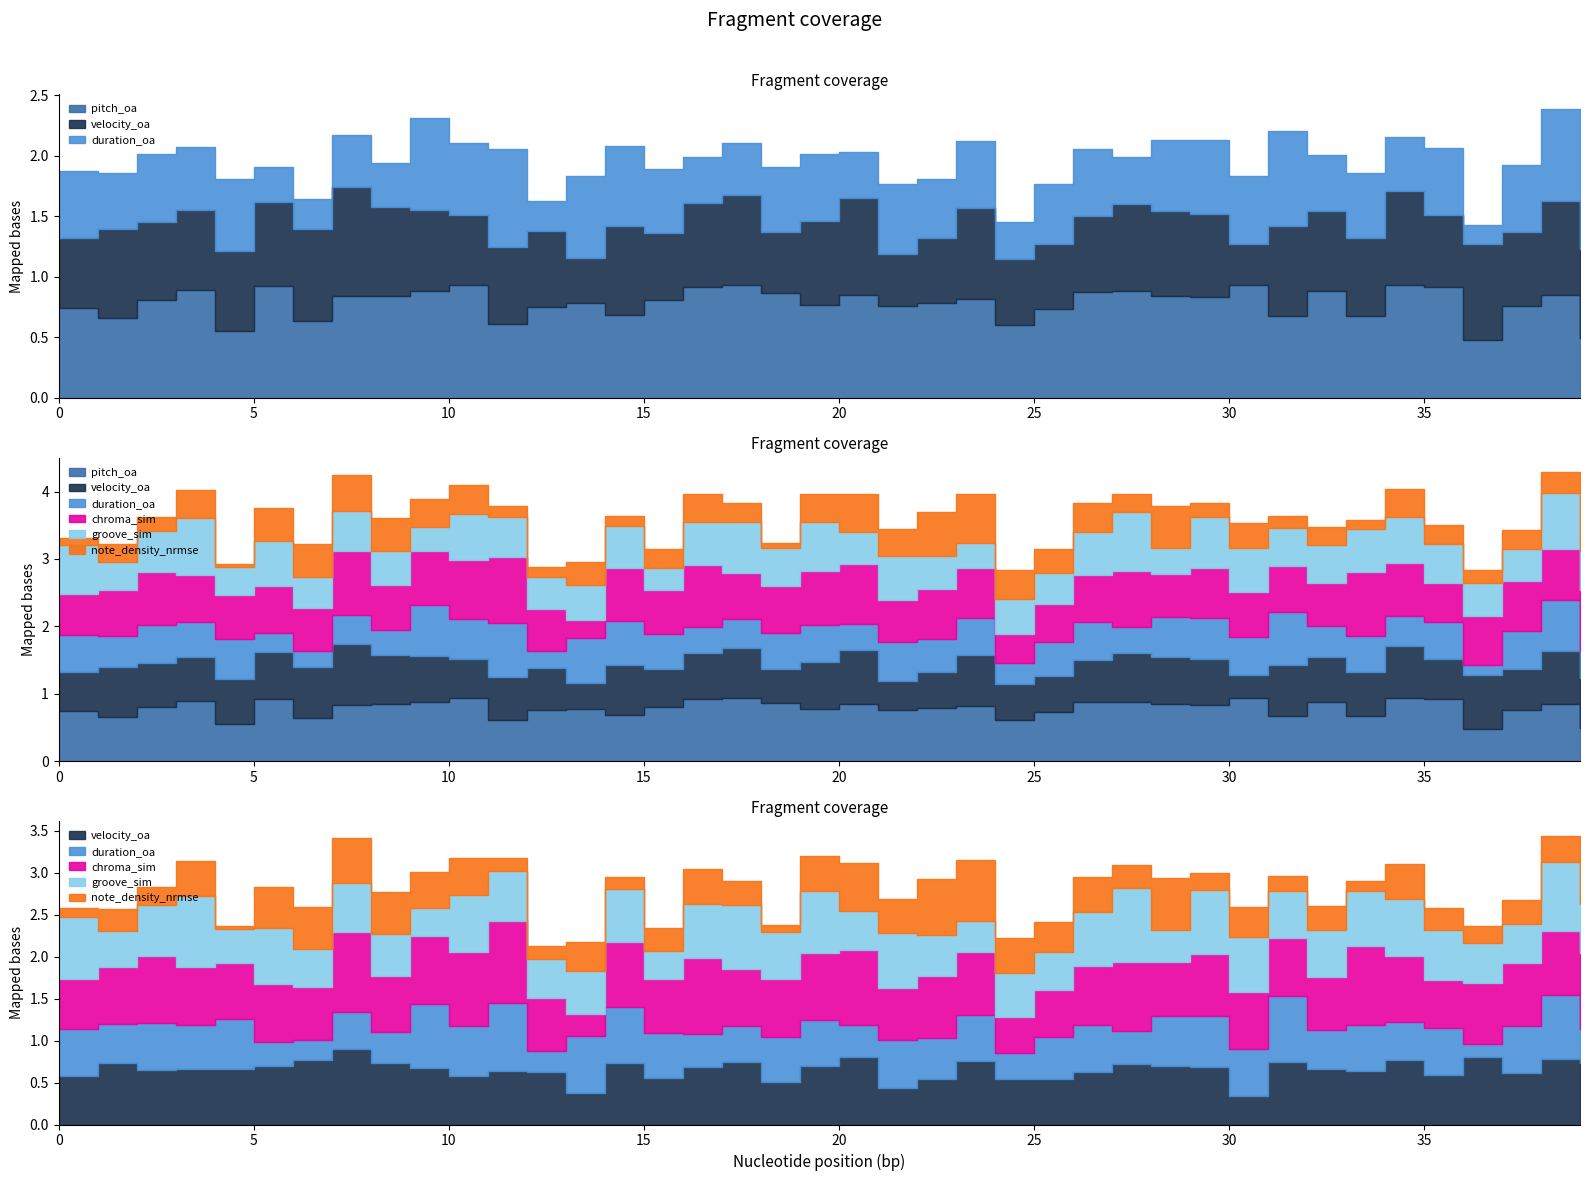

The value of groove_sim at 27 is 1.5. True or false?

False